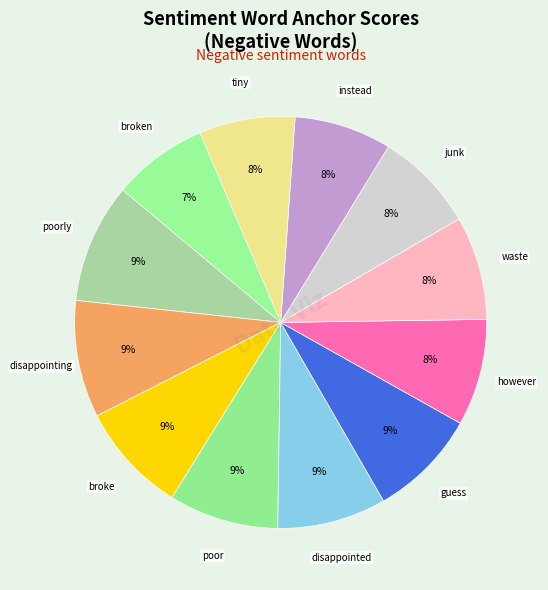

Count the number of slices in the pie.

12